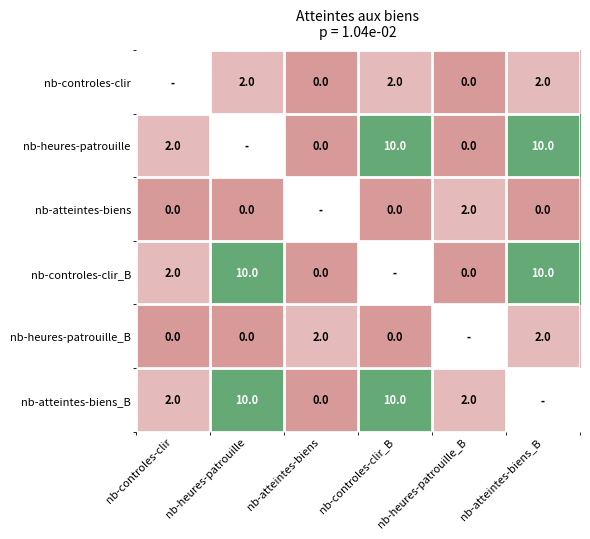

The nb-heures-patrouille_B series shows 2 at nb-atteintes-biens. True or false?

True